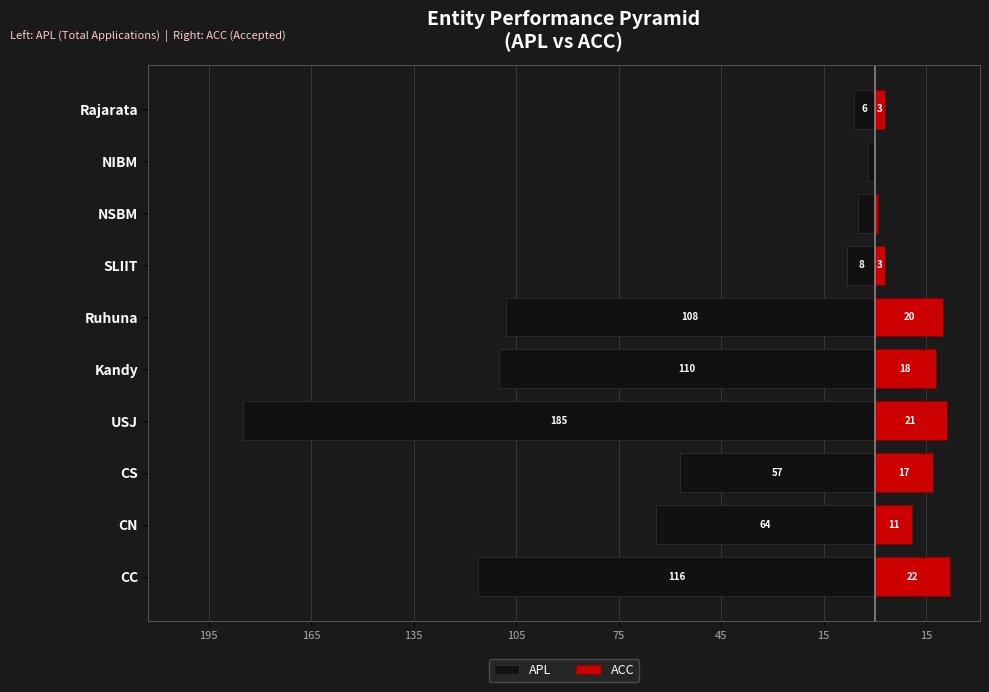

Which has a higher value, SLIIT or NIBM?

NIBM